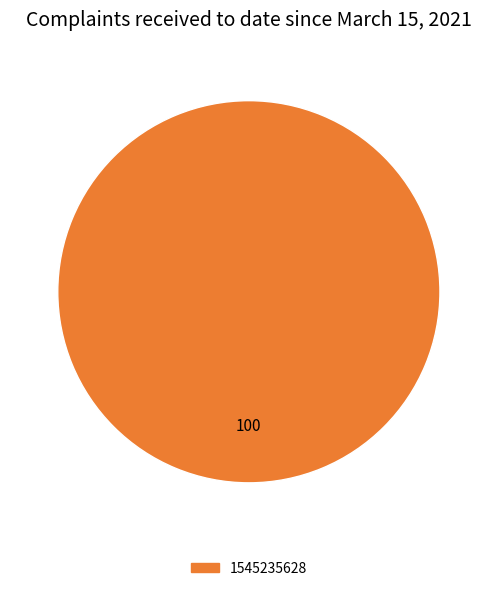

Is there any slice that represents more than half of the pie?

Yes